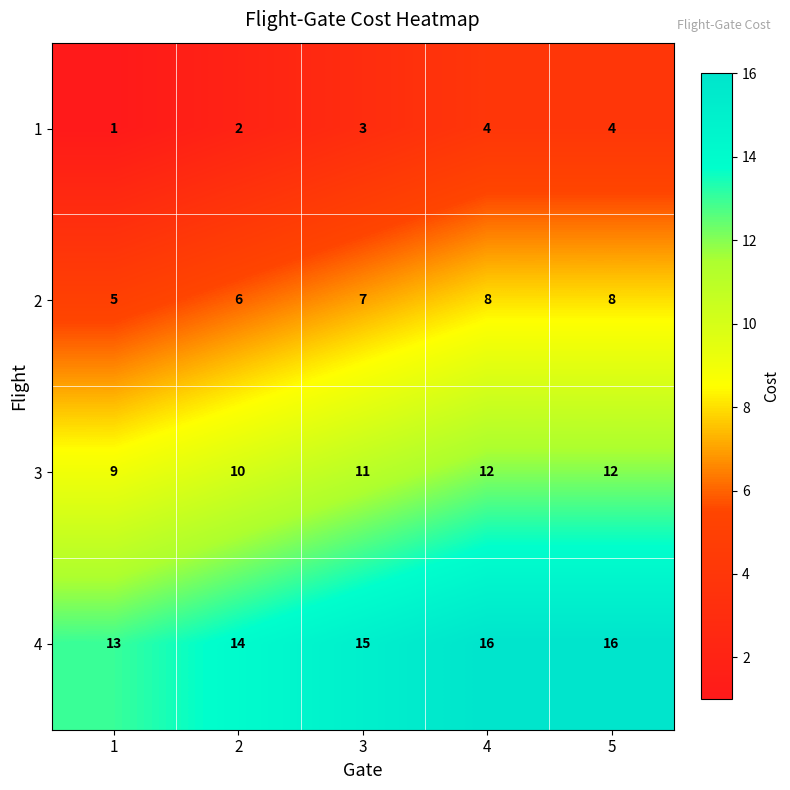

The value of 3 at 3 is 11. True or false?

True